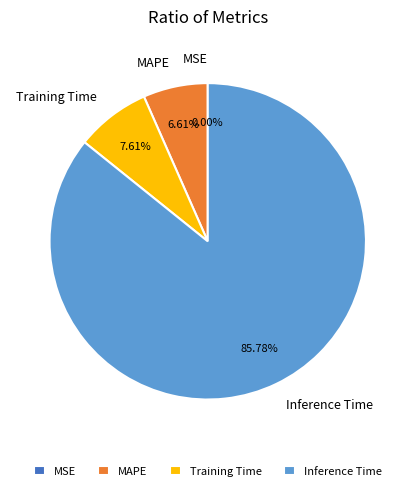

How much of the chart is everything except Inference Time?

14.2%